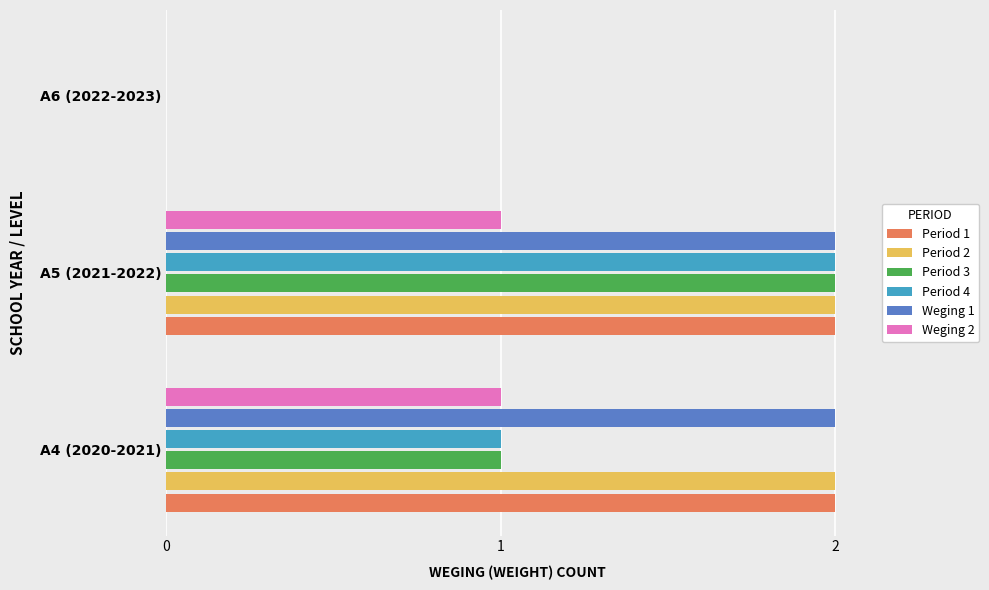

At which category is the sum across all series the highest?

A5 (2021-2022)